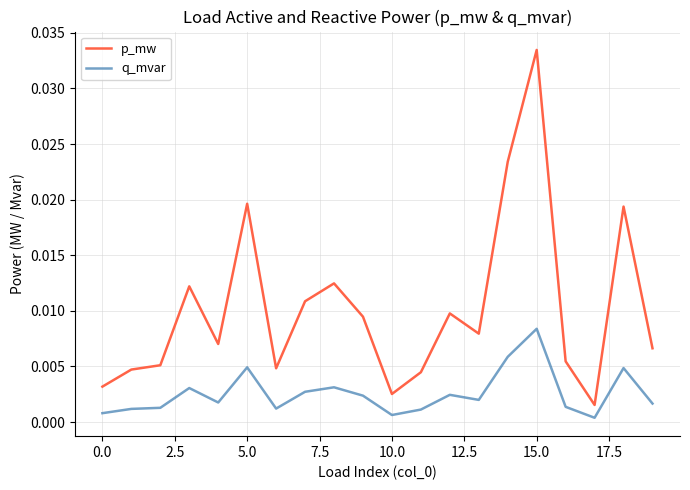

Rank the series by their maximum value, from lowest to highest.

q_mvar, p_mw